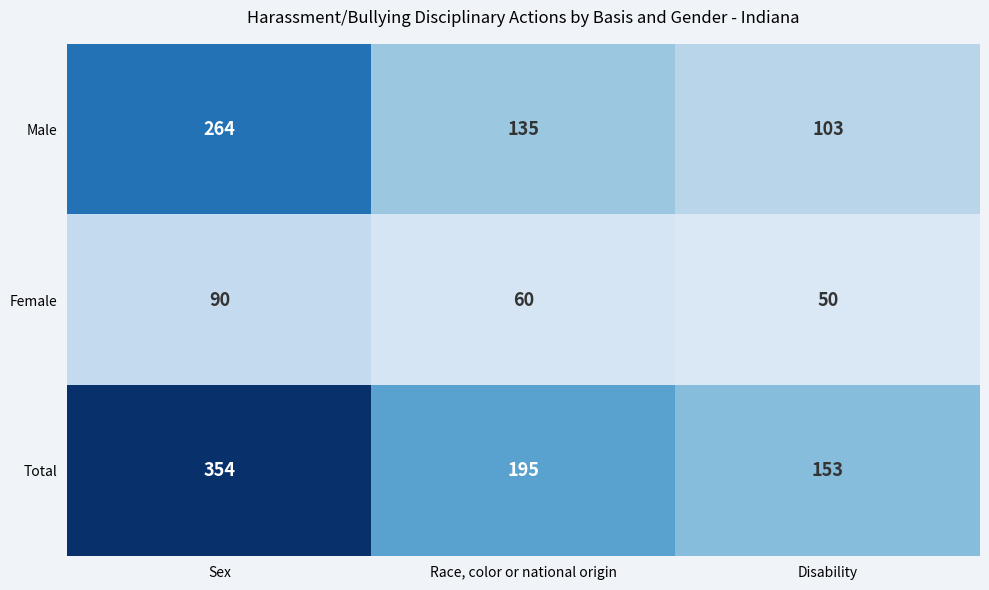

What is the sum of all Total values?

702